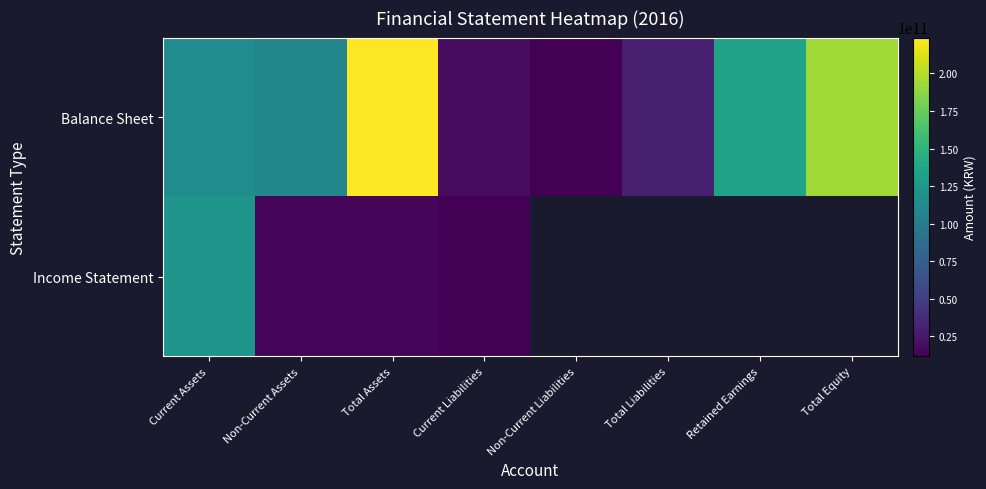

Between Current Liabilities and Total Liabilities, which series saw the biggest shift?

Balance Sheet